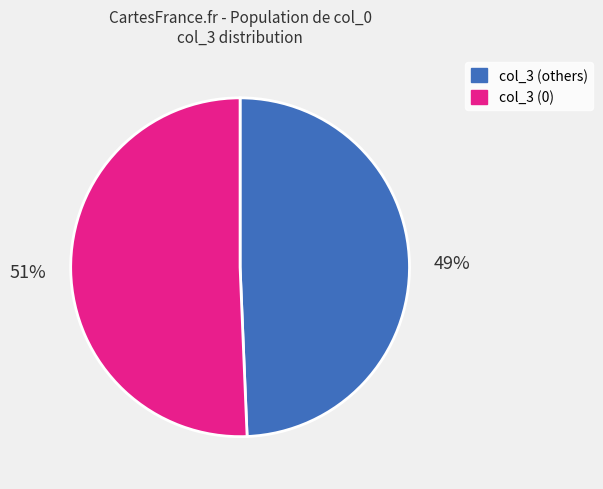

Is there any slice that represents more than half of the pie?

Yes